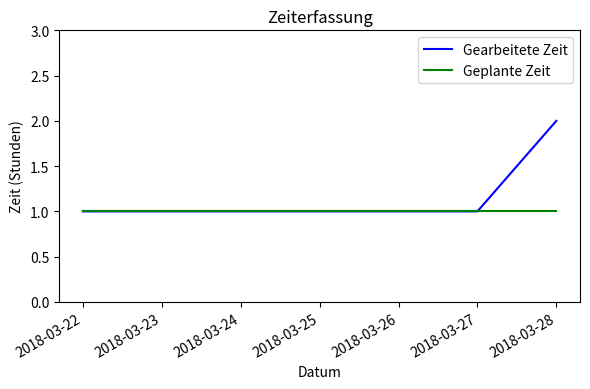

What is the greatest value displayed?

2